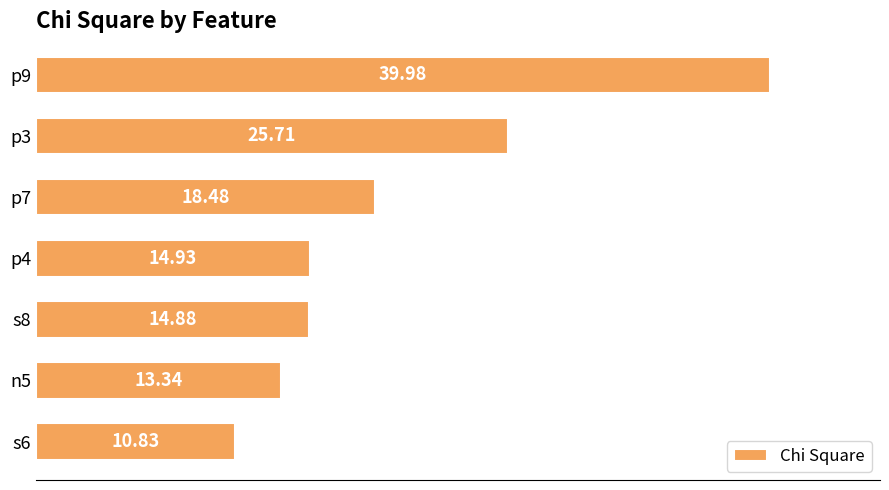

Approximately how many times larger is the value at p4 compared to s6?

1.4